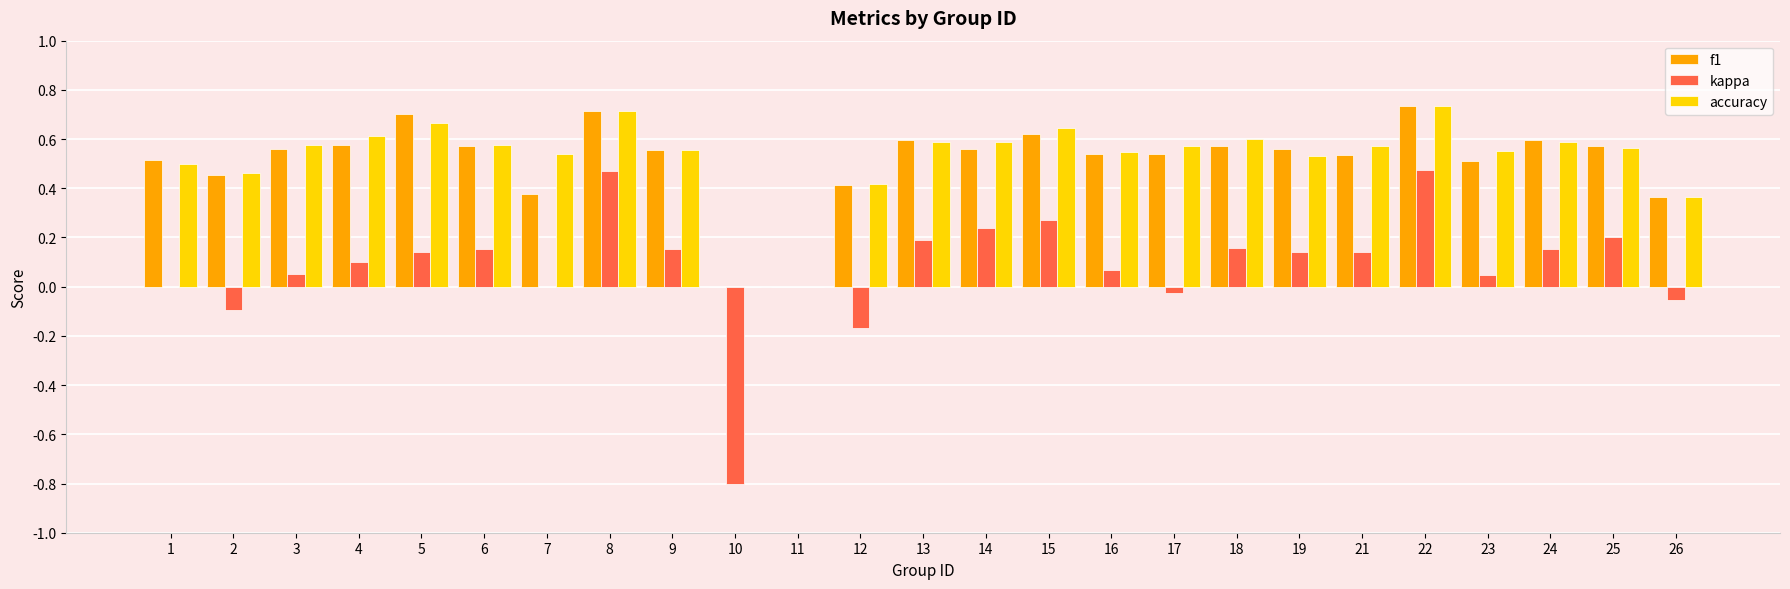

Is the value of f1 at 5 greater than the value of kappa at 7?

Yes